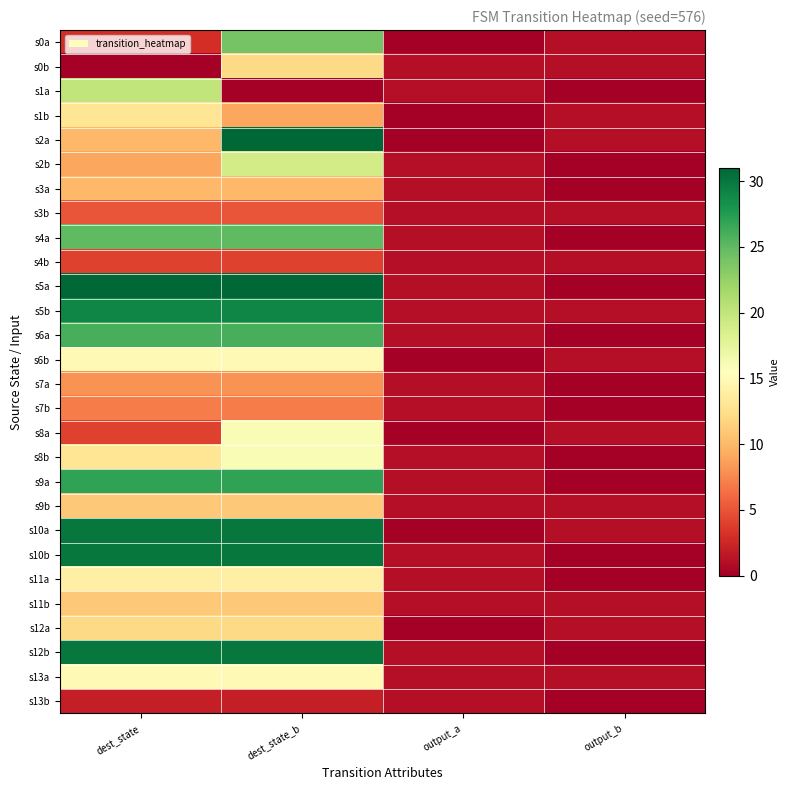

How many series are shown in this chart?

28